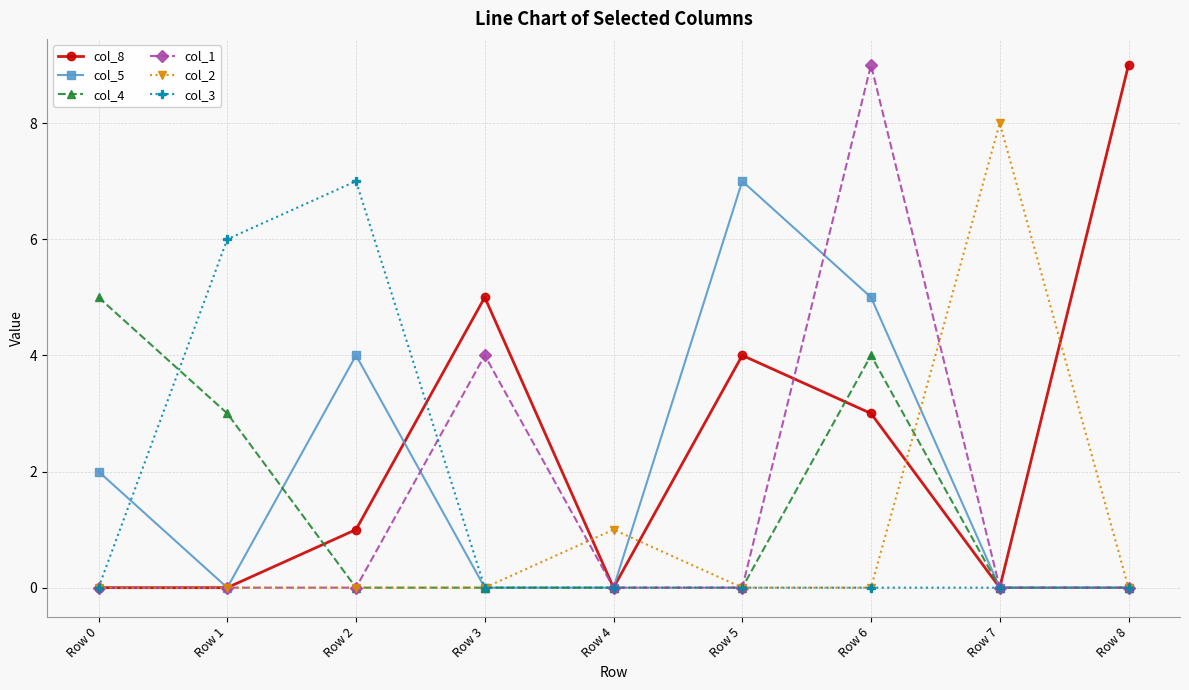

What is the average value of the col_1 series?

1